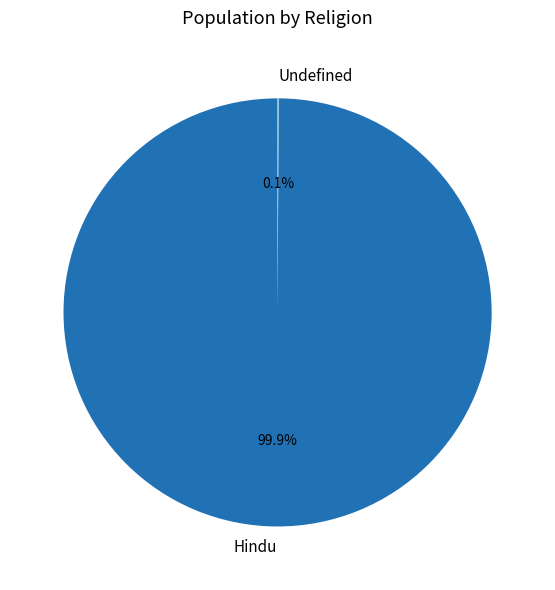

Is there a majority slice in this chart?

Yes